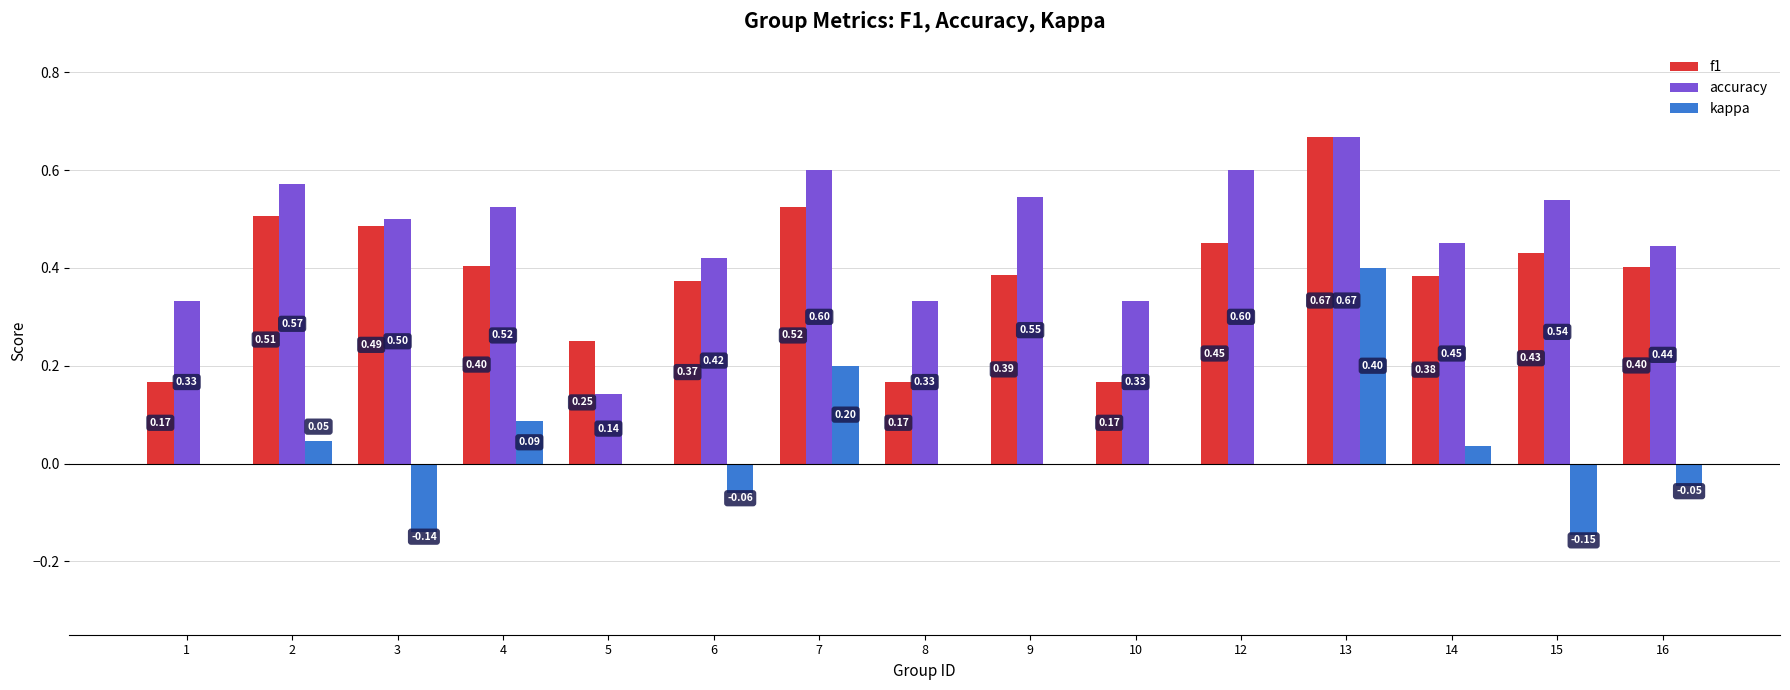

What is the total value across all series at 3?

0.8